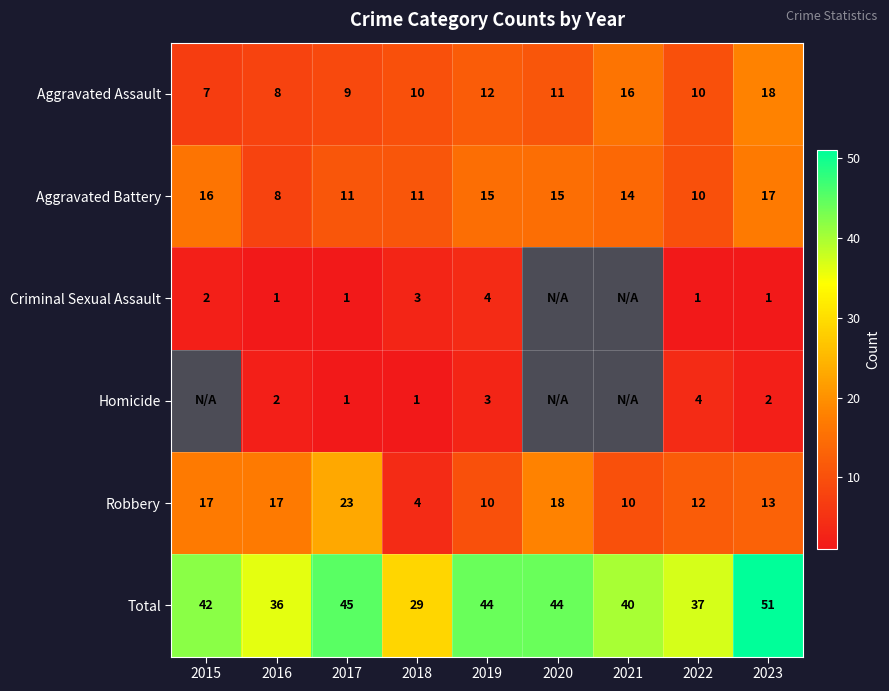

What is the lowest value of the Aggravated Battery series?

8